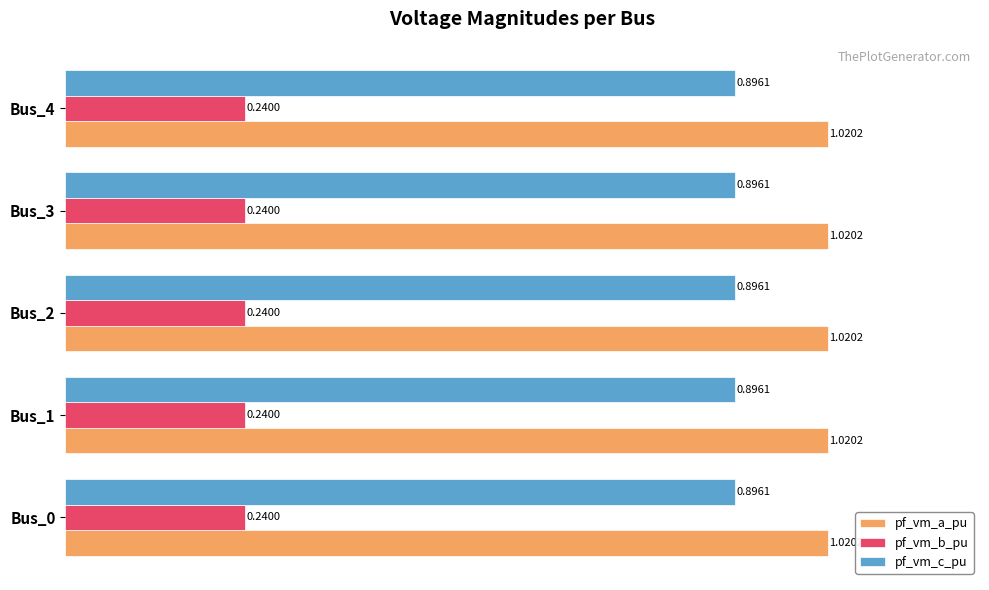

List the series in order of their peak value, lowest first.

pf_vm_b_pu, pf_vm_c_pu, pf_vm_a_pu